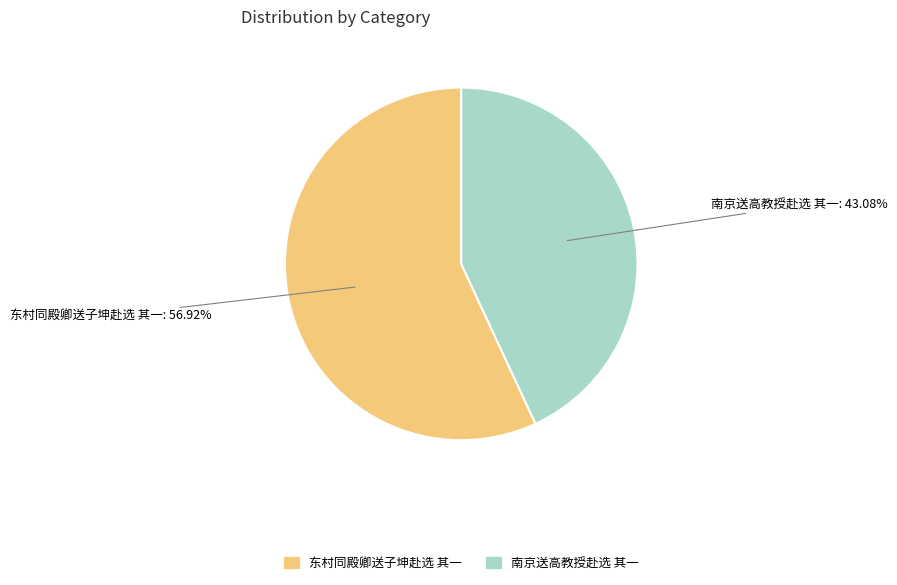

Which slice is the largest?

东村同殿卿送子坤赴选 其一